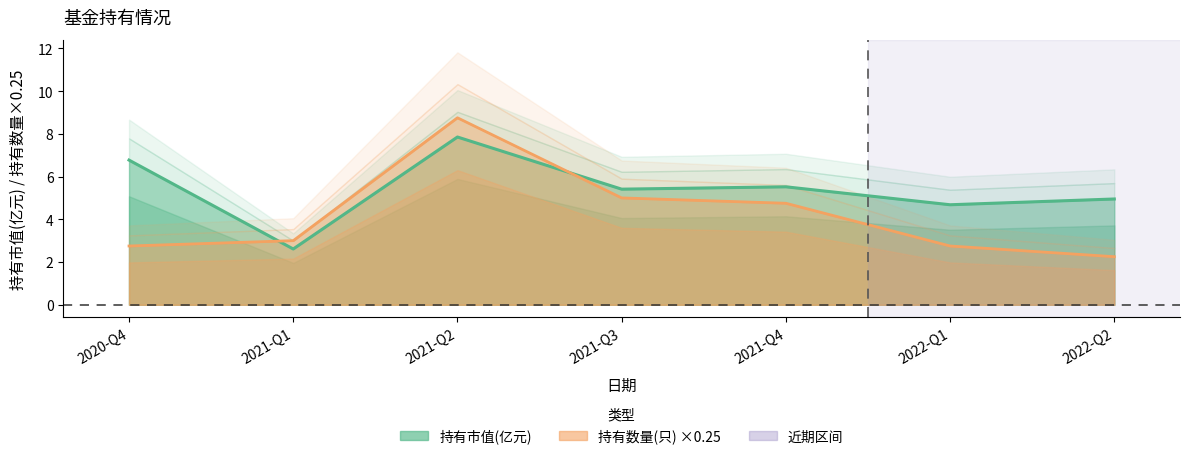

Which series has the widest spread of values?

持有数量(只)